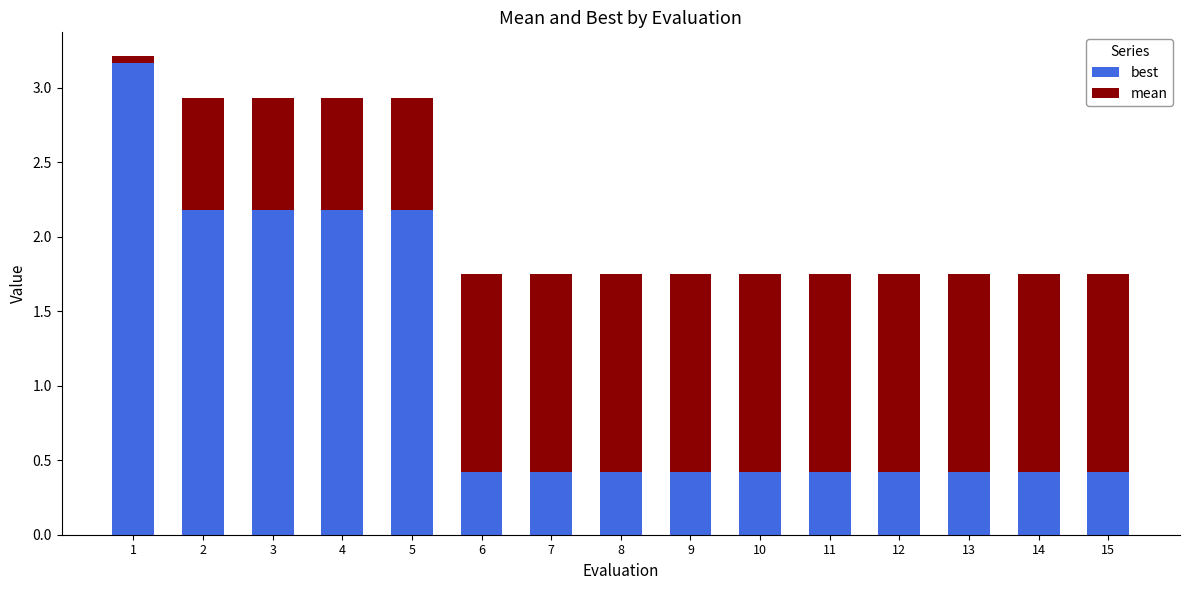

What is the minimum value for best?

0.4